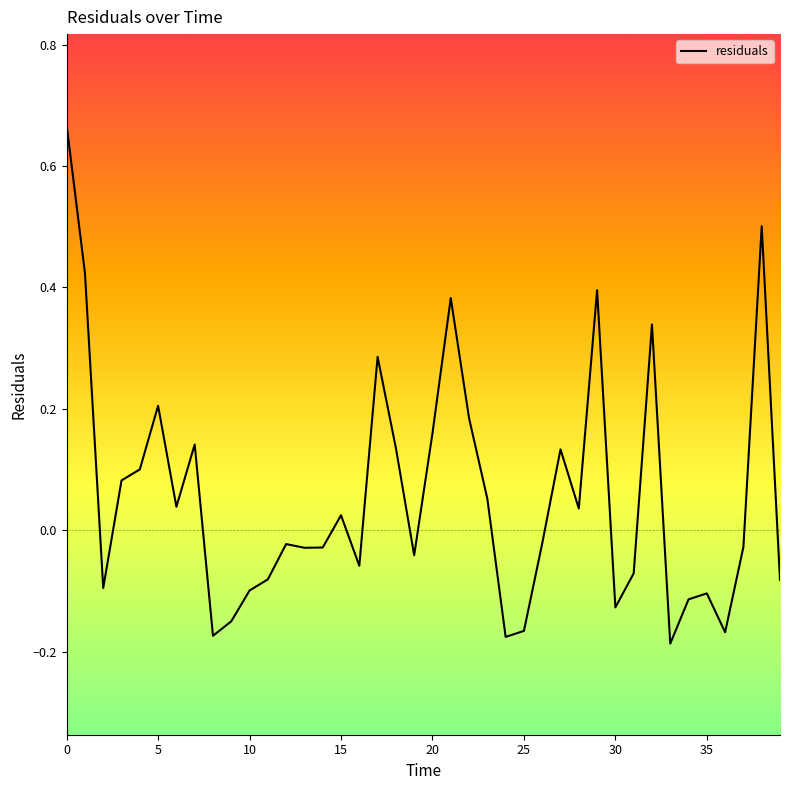

What is the difference between the maximum and minimum values?

0.9